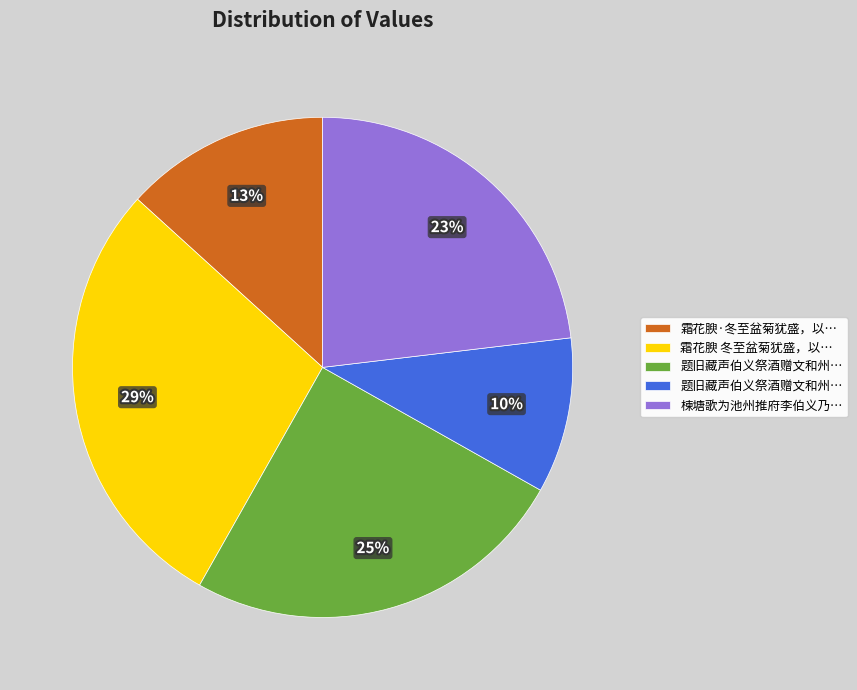

To the nearest percent, what is the average slice percentage?

20%